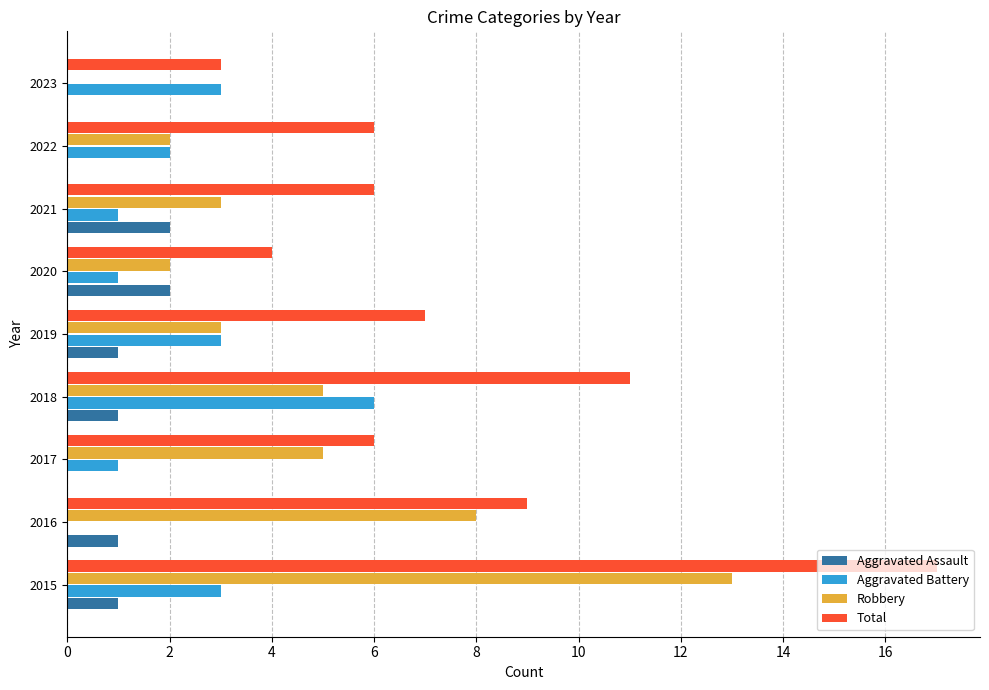

What is the sum of the Total values at 2019 and 2020?

11